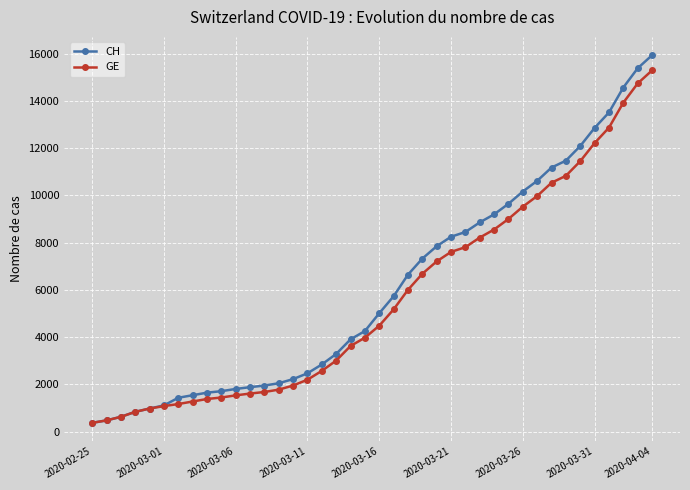

Which series has the widest spread of values?

CH